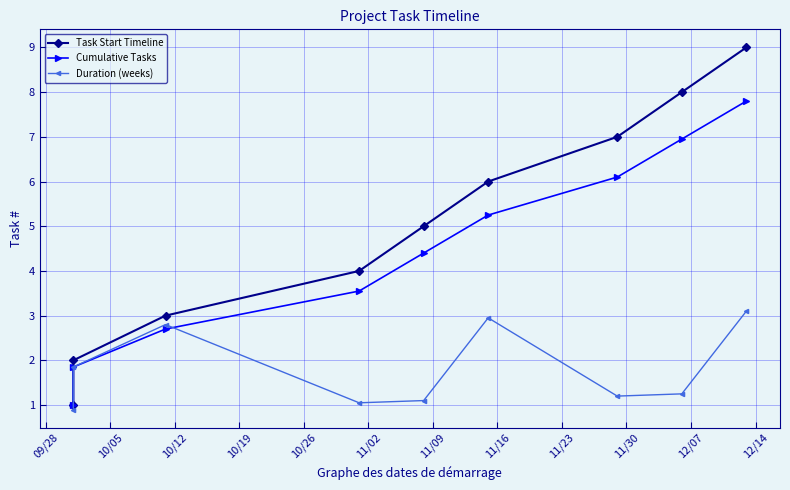

At how many categories does at least one series exceed 6?

3